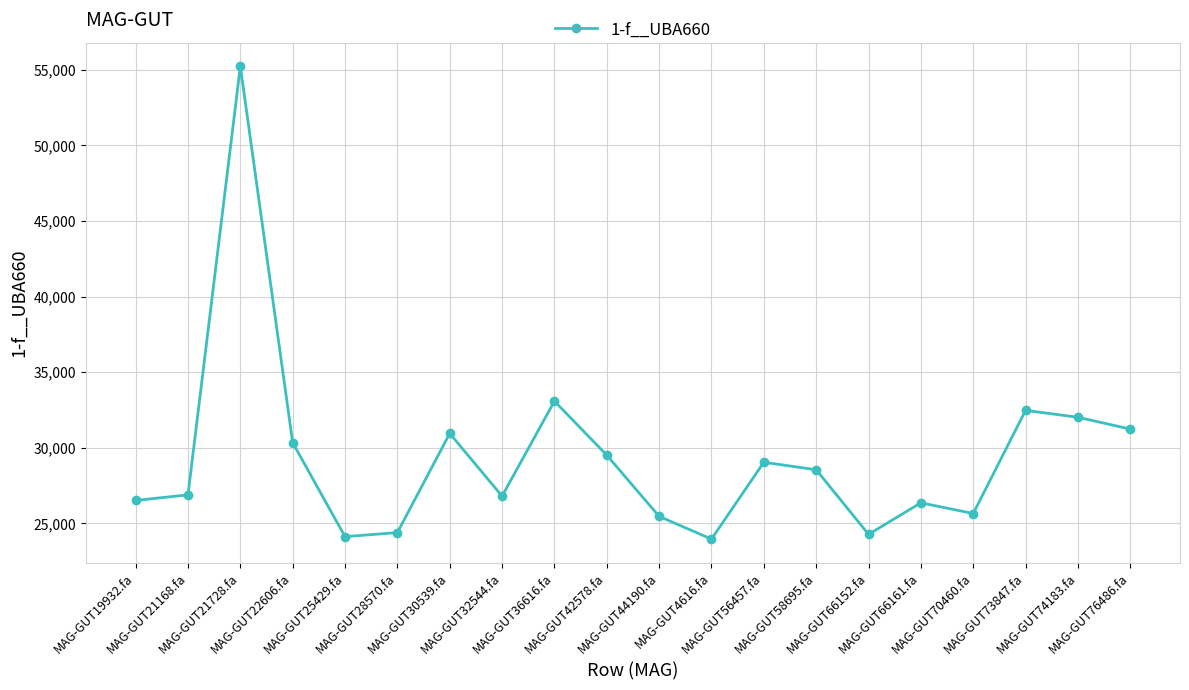

What position from the right is MAG-GUT30539.fa?

14